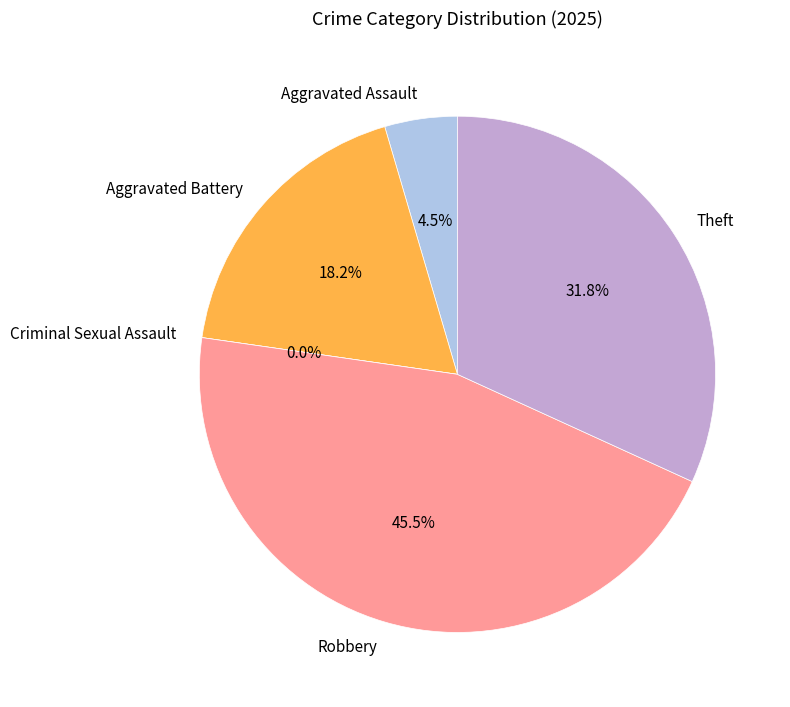

Rank the categories by value from lowest to highest.

Criminal Sexual Assault, Aggravated Assault, Aggravated Battery, Theft, Robbery